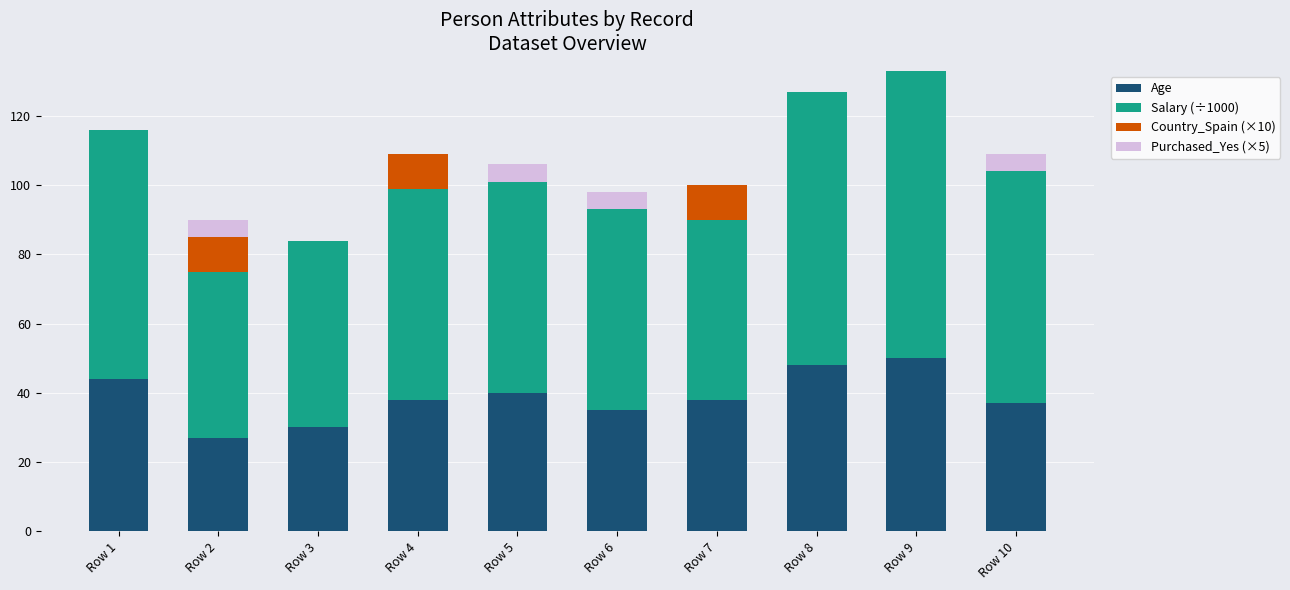

What is the sum of all Age values?

387